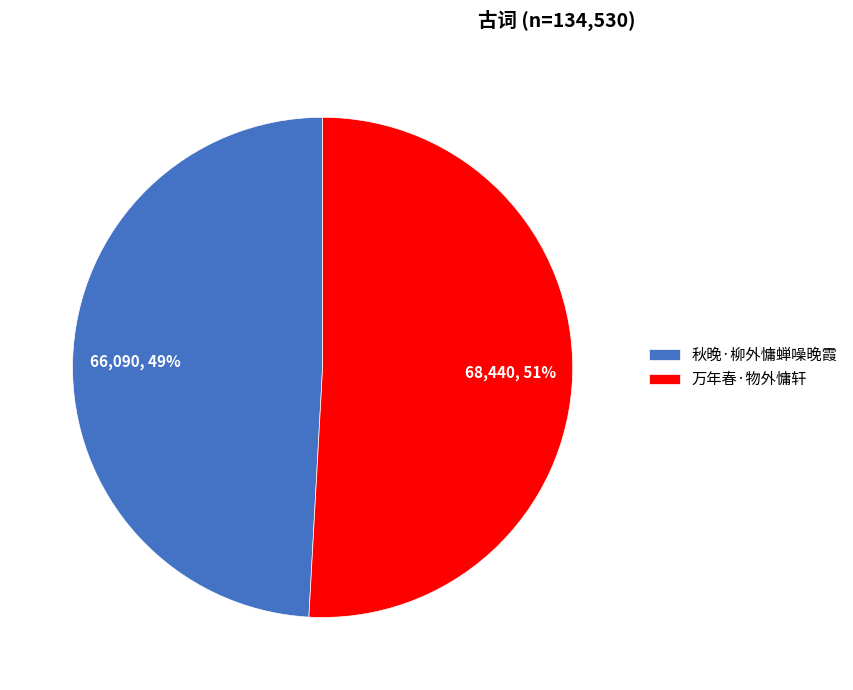

Is 秋晚·柳外慵蝉噪晚霞 the majority of the pie?

No